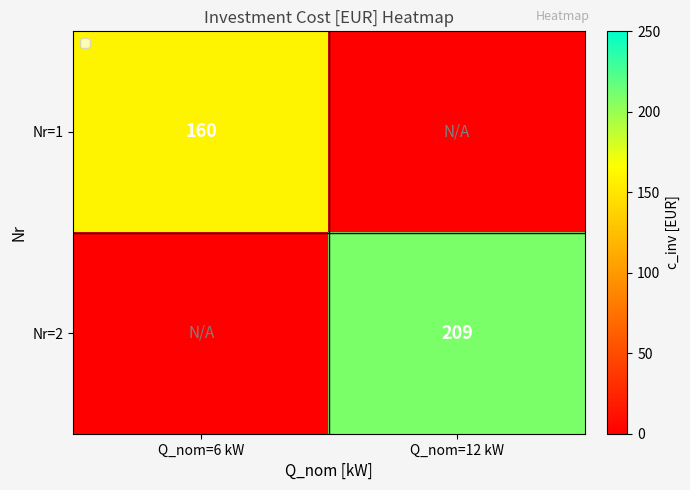

Is it true that Nr=1 equals 160 at Q_nom=6 kW?

True